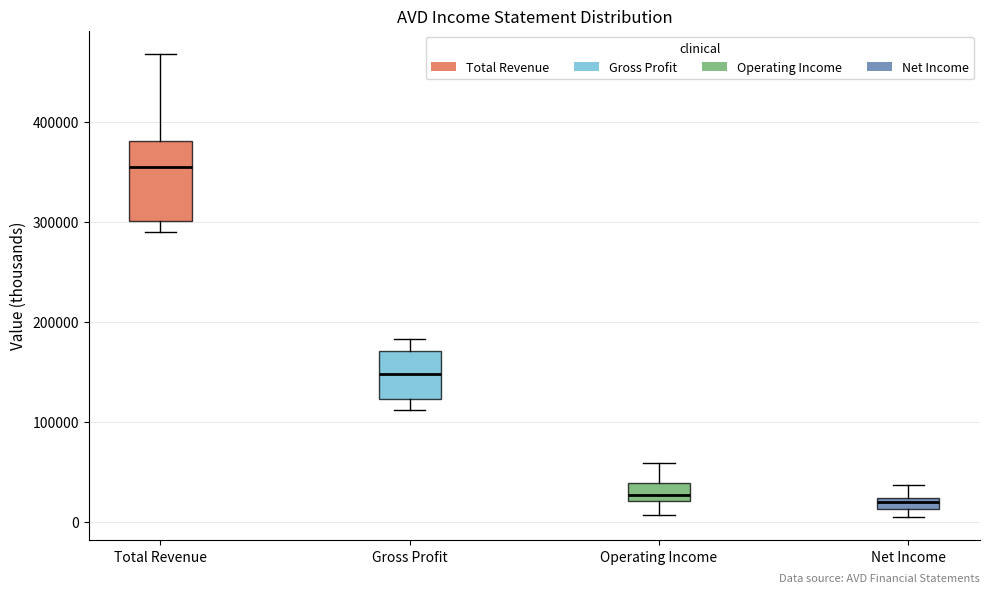

Which box is the tallest, from its lower edge to its upper edge?

Total Revenue